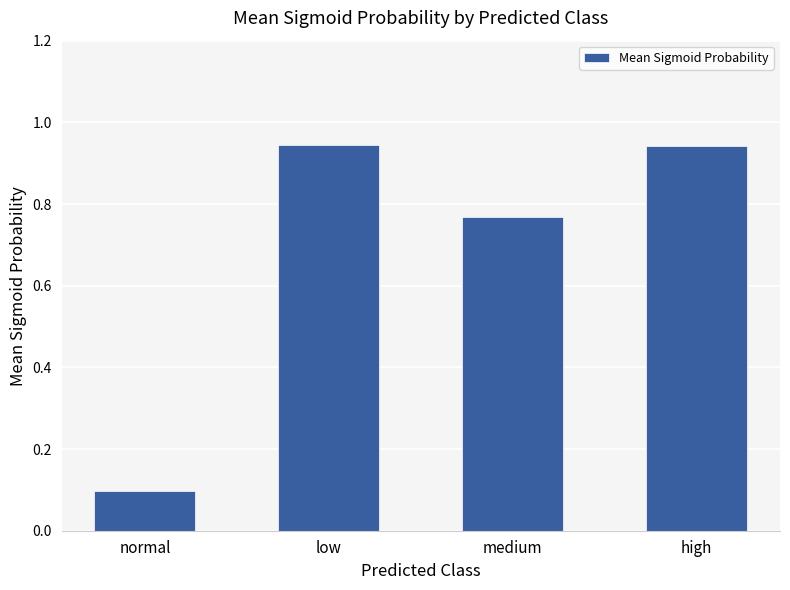

What is the smallest value displayed?

0.1